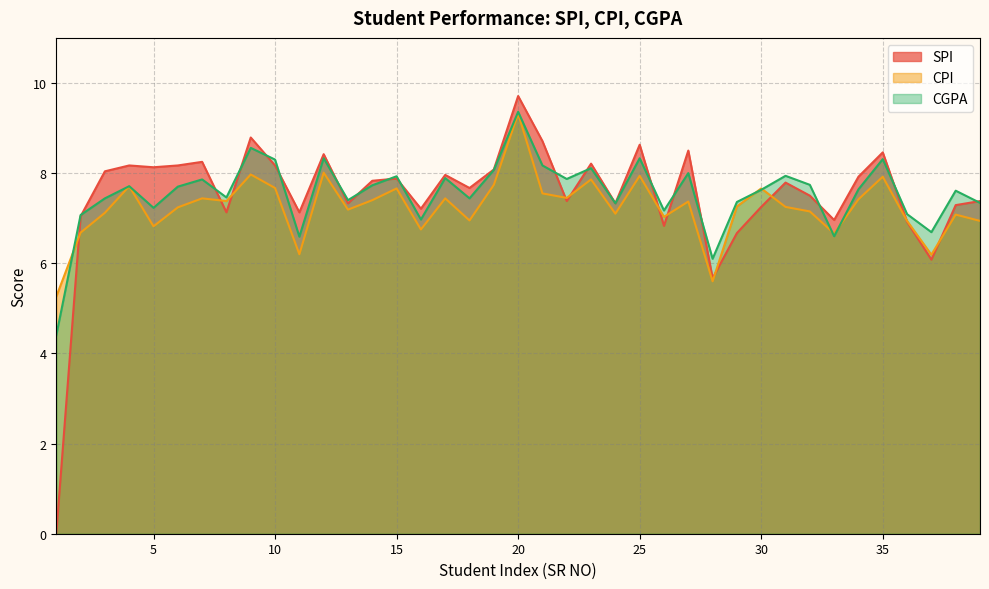

At which category is the sum across all series the highest?

20